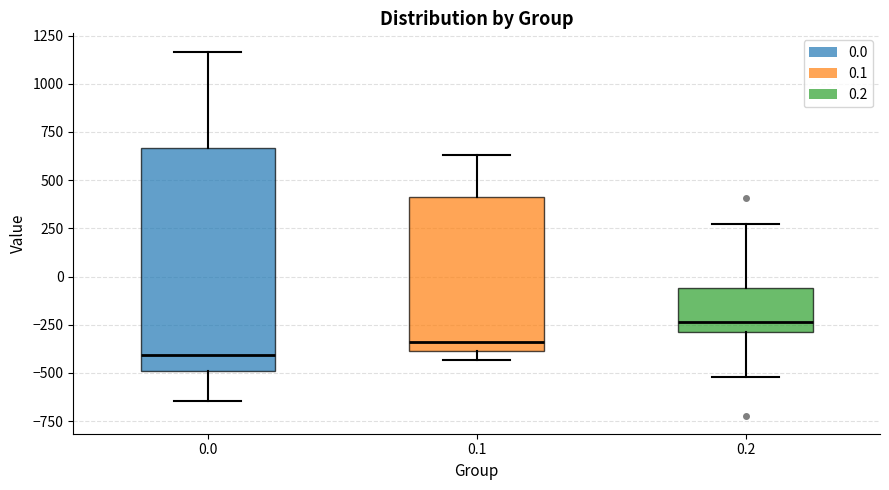

Reading left to right, transcribe this box plot: for each box, give where its median line is, the range the box spans, and where its two whiskers end, as read against the y-axis. The values are not printed on the chart, so give them approximately, as read against the axis.

0.0: median -400, box -500 to 650, whiskers -650 to 1150
0.1: median -350, box -400 to 400, whiskers -450 to 650
0.2: median -250, box -300 to -50, whiskers -500 to 250